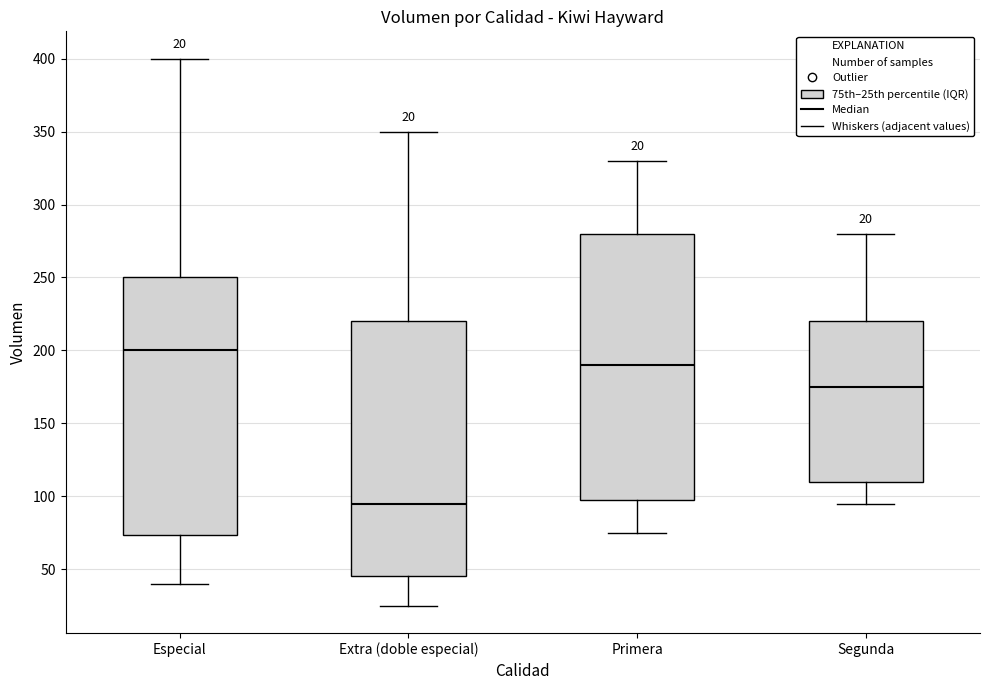

Which box is the tallest, from its lower edge to its upper edge?

Primera